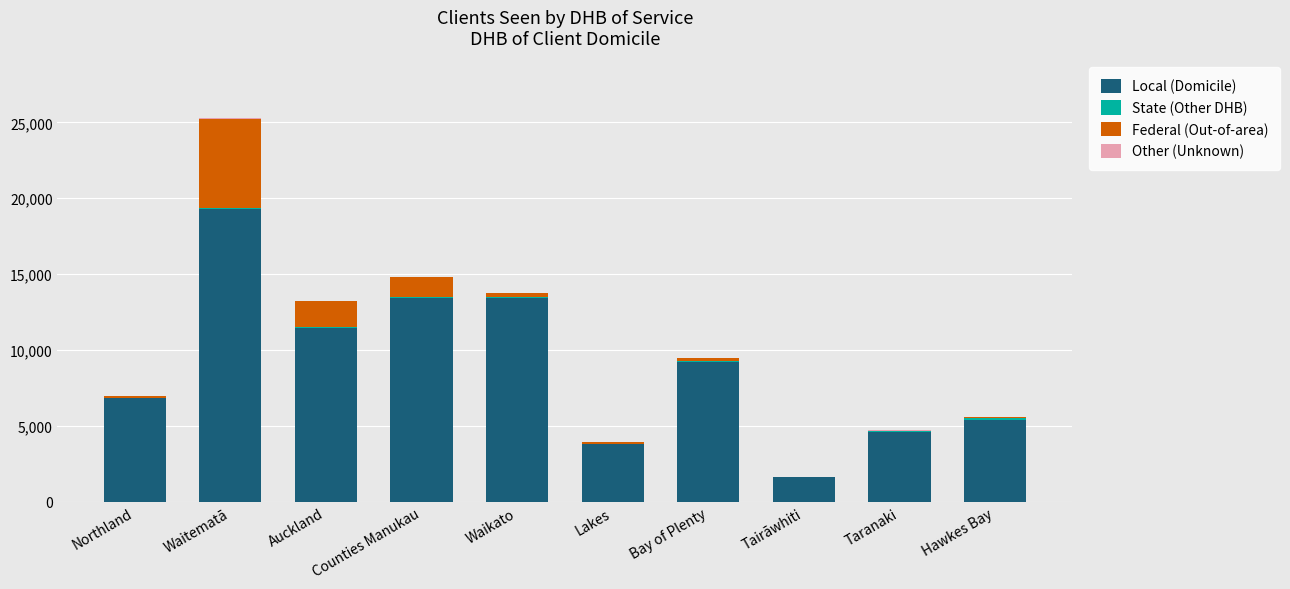

What is the average value of the Local (Domicile) series?

8910